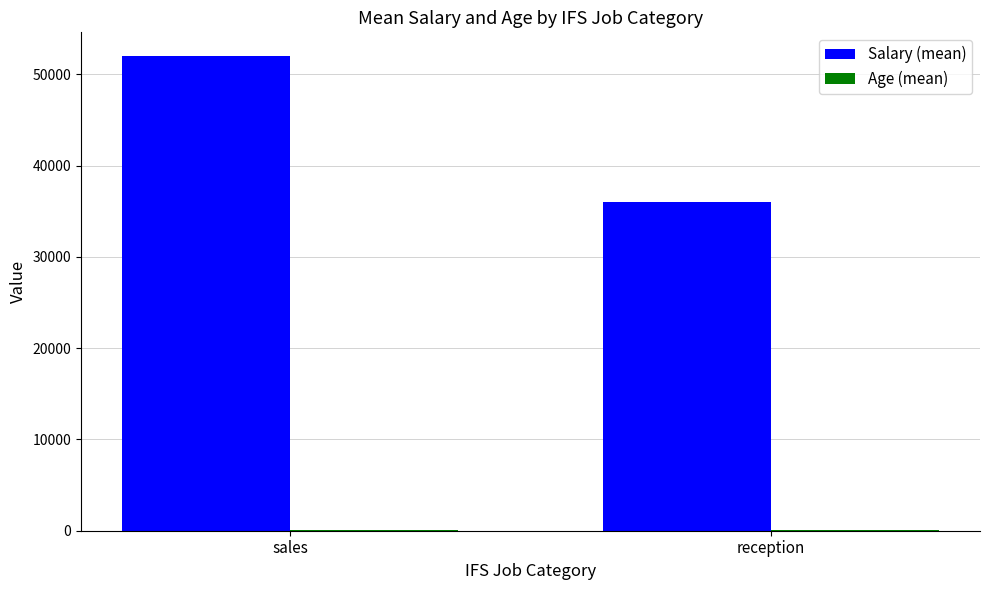

What is the maximum value shown in the chart?

52000.0